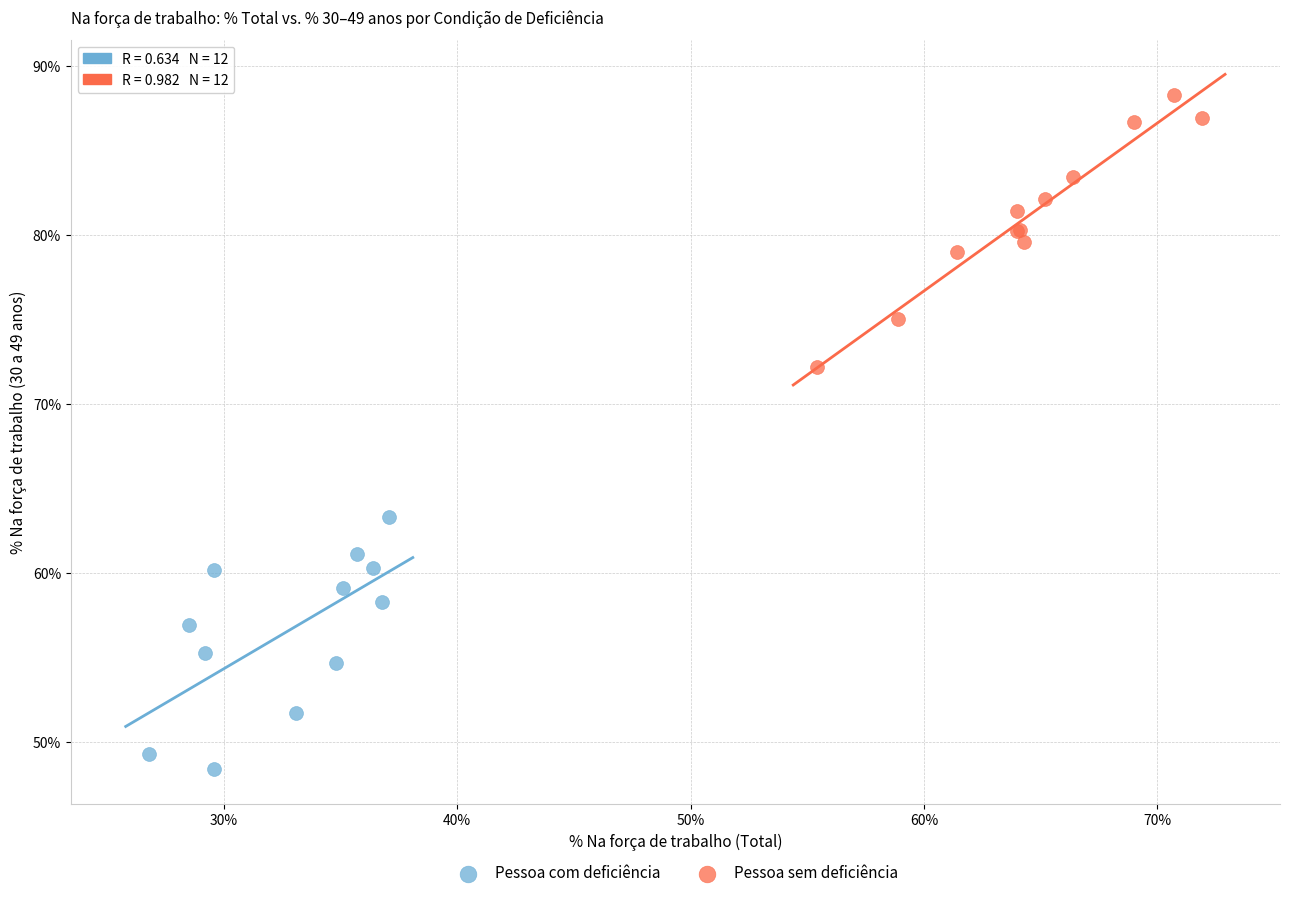

Which series has the widest spread of Y values?

Pessoa sem deficiência